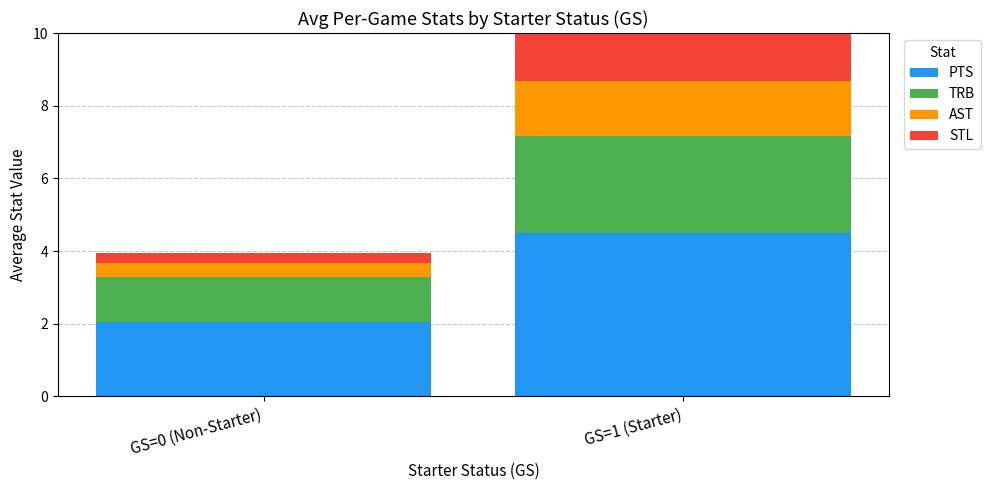

Does the chart contain any negative values?

No